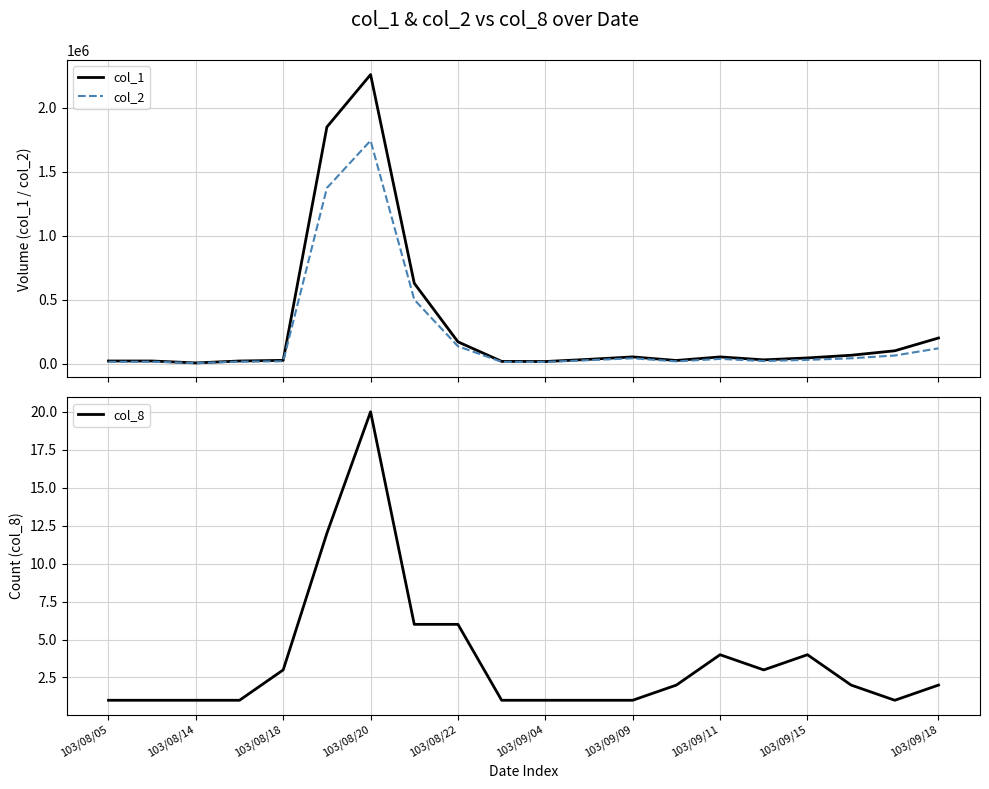

True or false: col_8 has a value of 3 at 103/08/22.

False